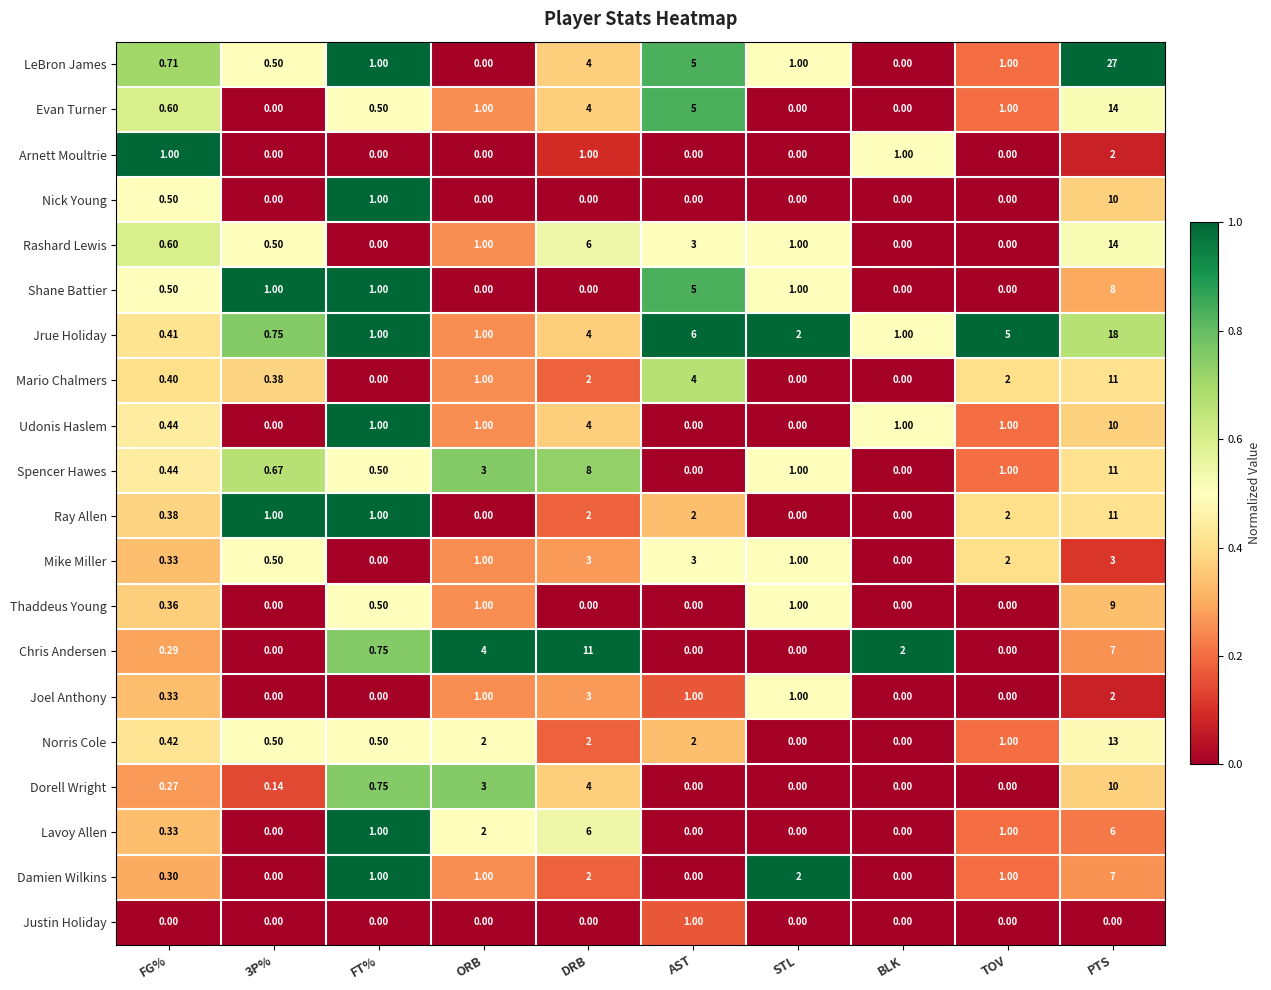

At which label is Mario Chalmers closest to 5?

AST